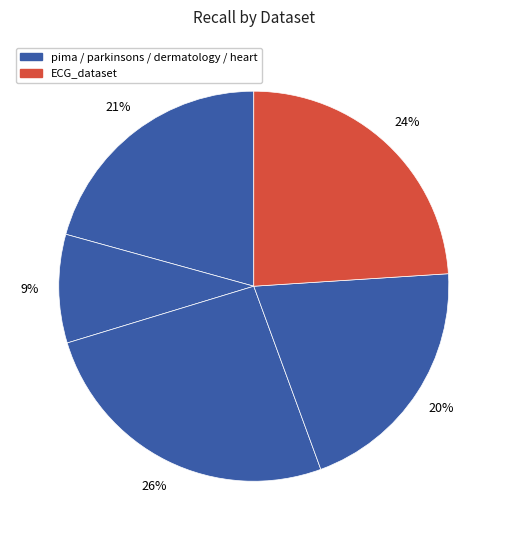

How many slices are in this pie chart?

5